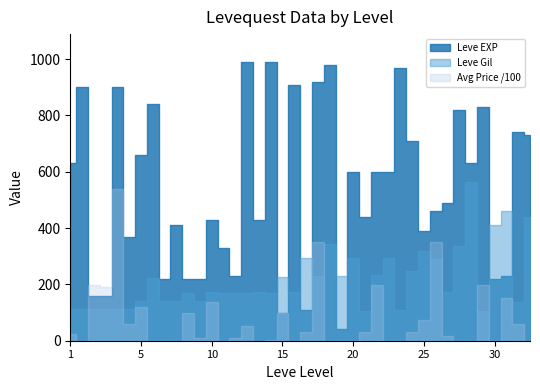

Which has a higher value, 5 or 30?

5